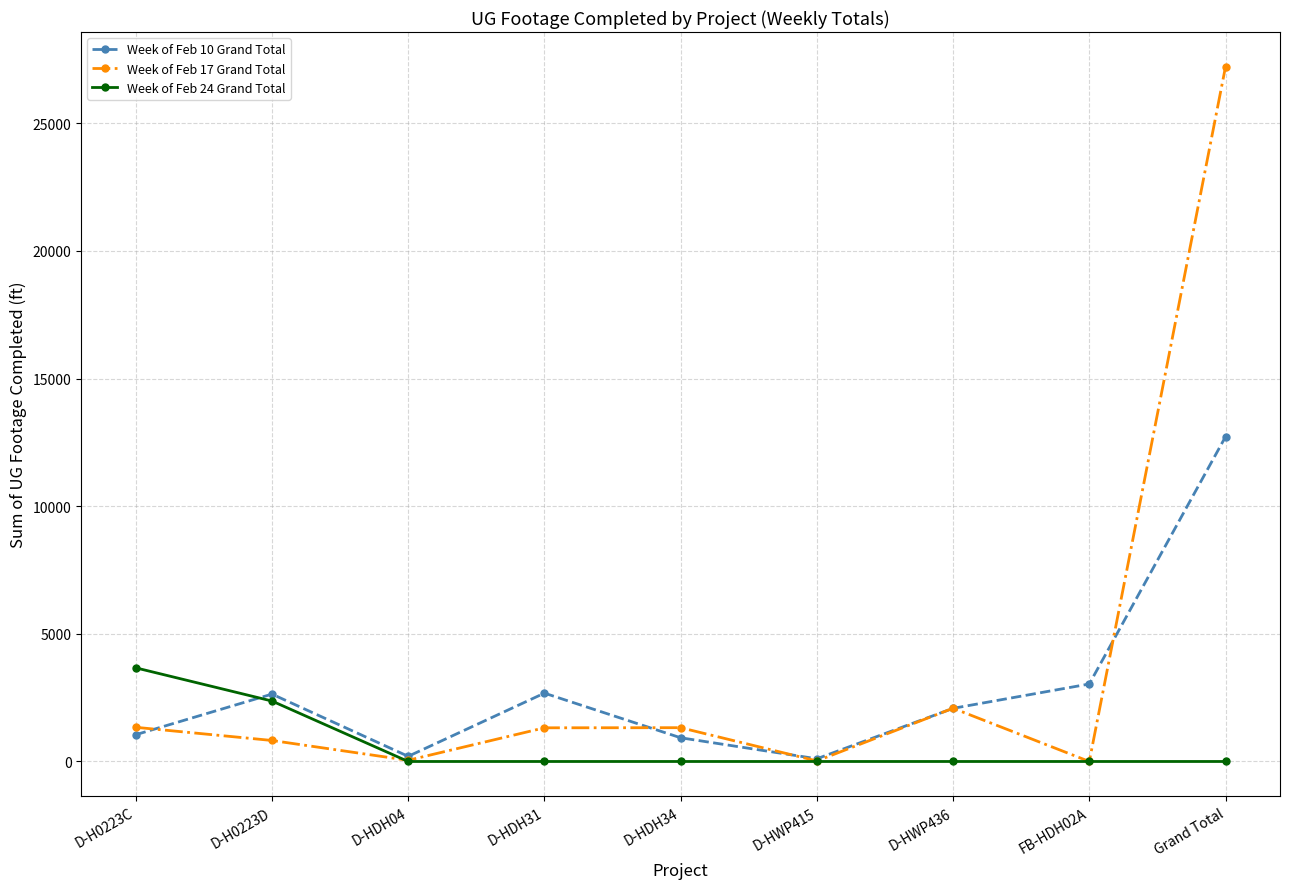

Which series changed the most between D-H0223C and Grand Total?

Week of Feb 17 Grand Total